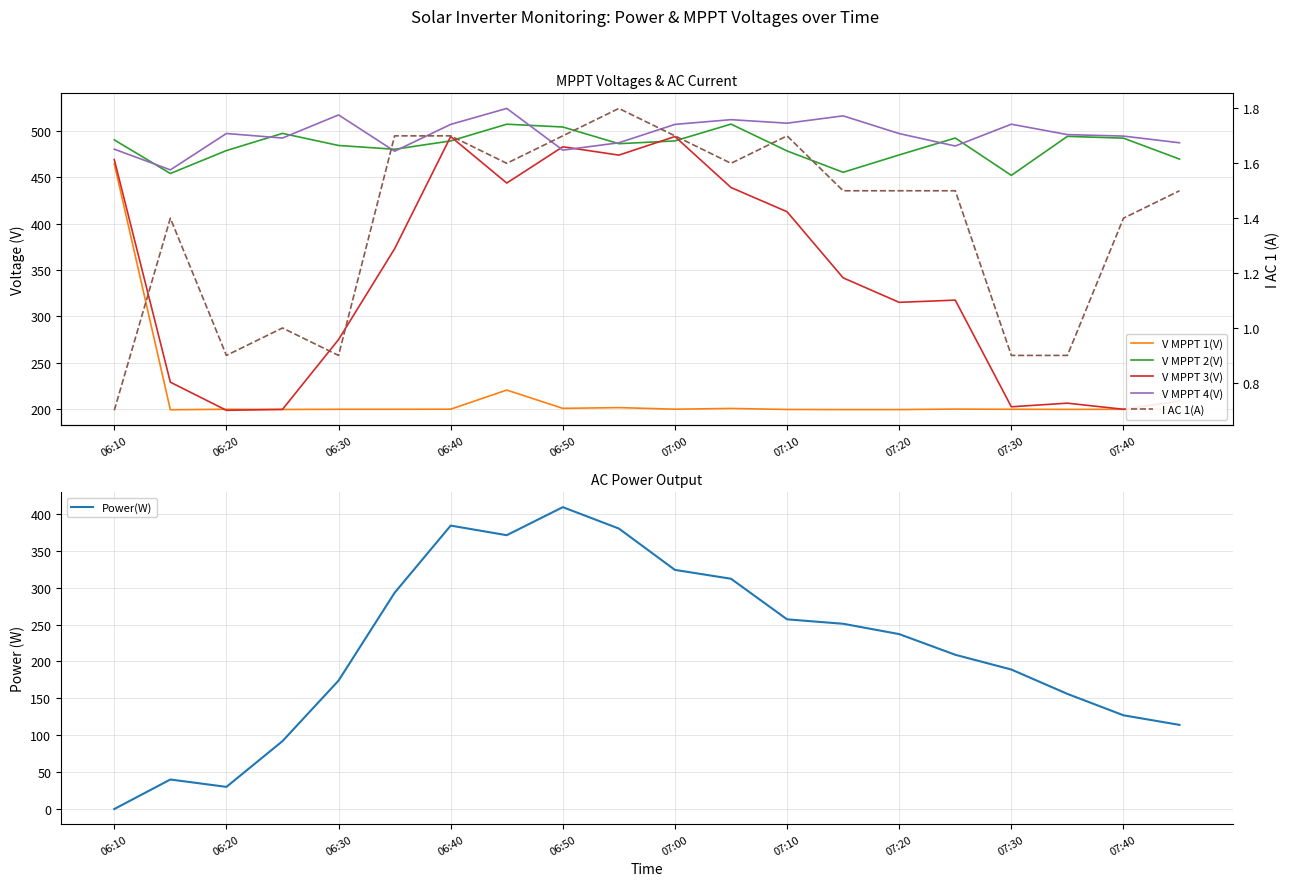

How many data points in V MPPT 2(V) are less than 489?

10